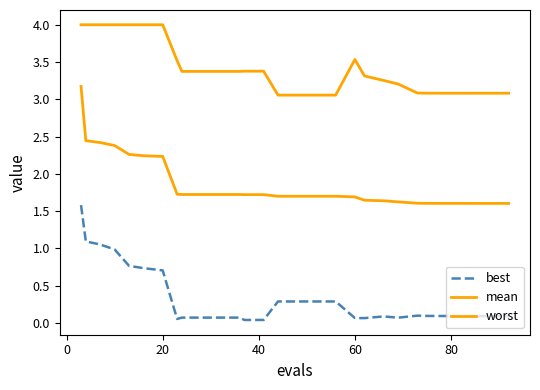

What is the value of the mean point at the 2nd from the left?

2.4